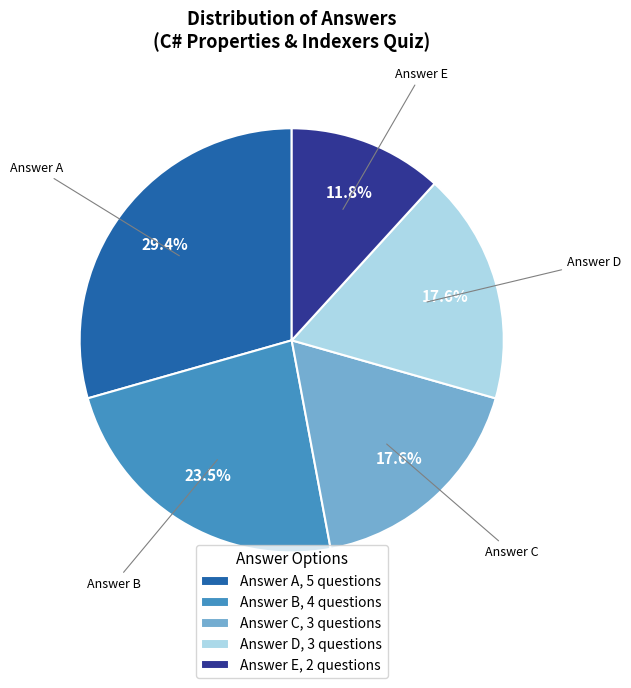

Is there a majority slice in this chart?

No